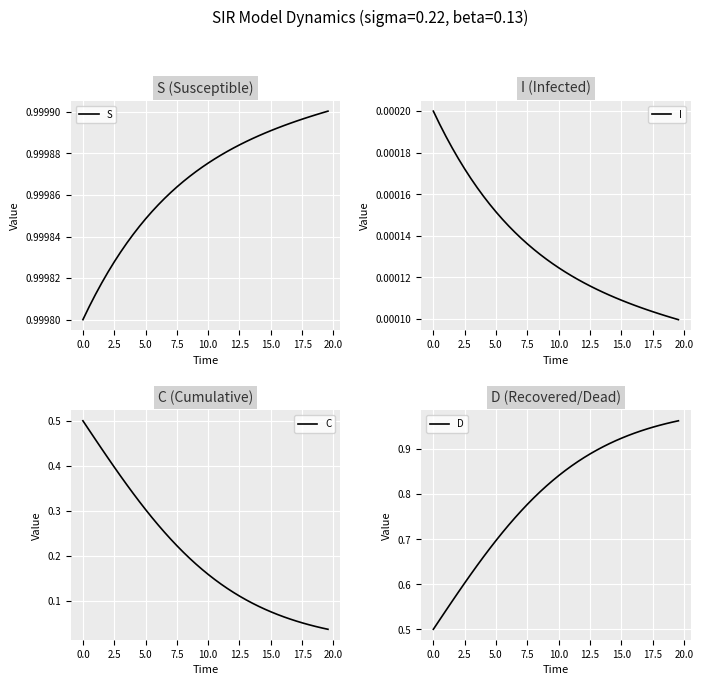

True or false: D and C intersect in this chart.

False